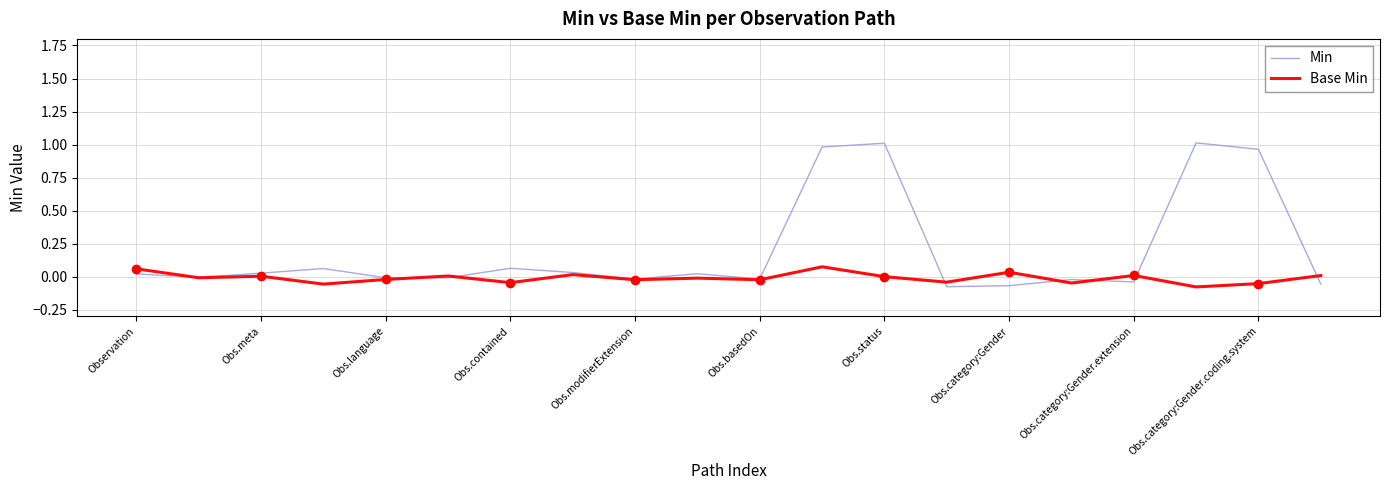

What value does the Min series have at 11?

1.0